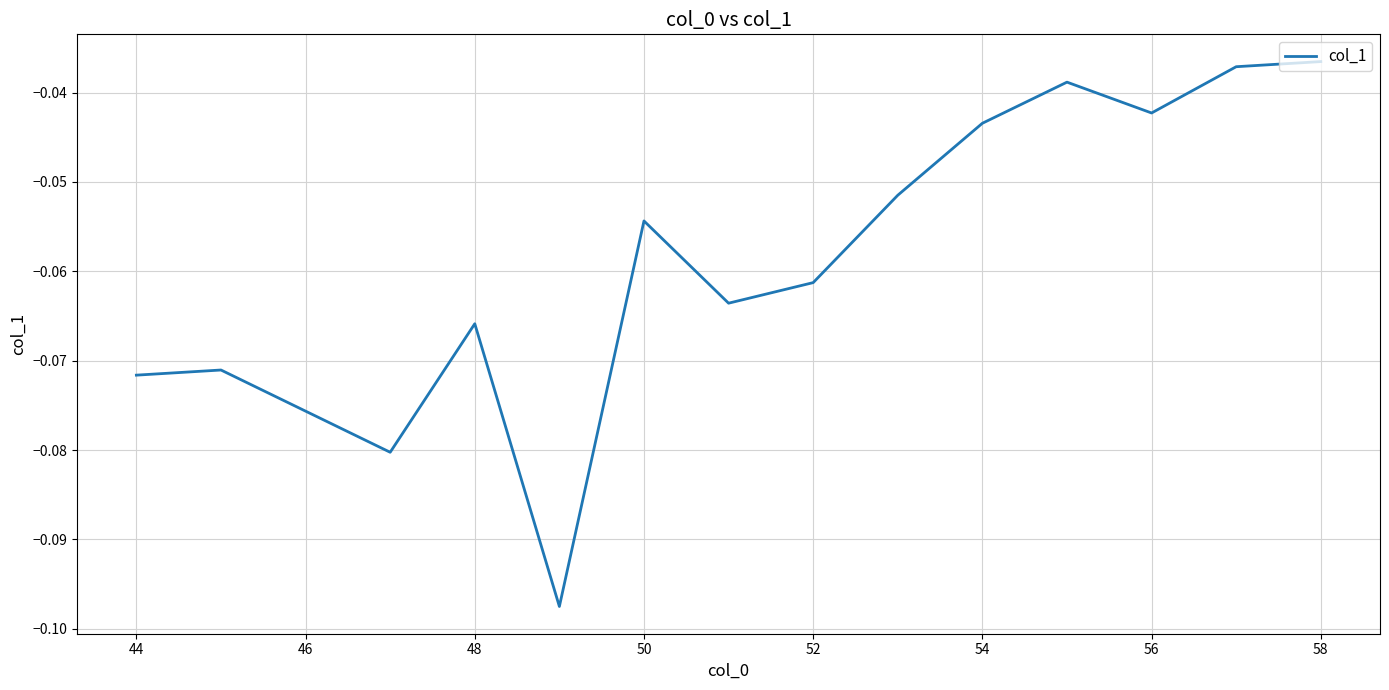

How many interior local valleys (lower than both neighbors) does the data have?

4